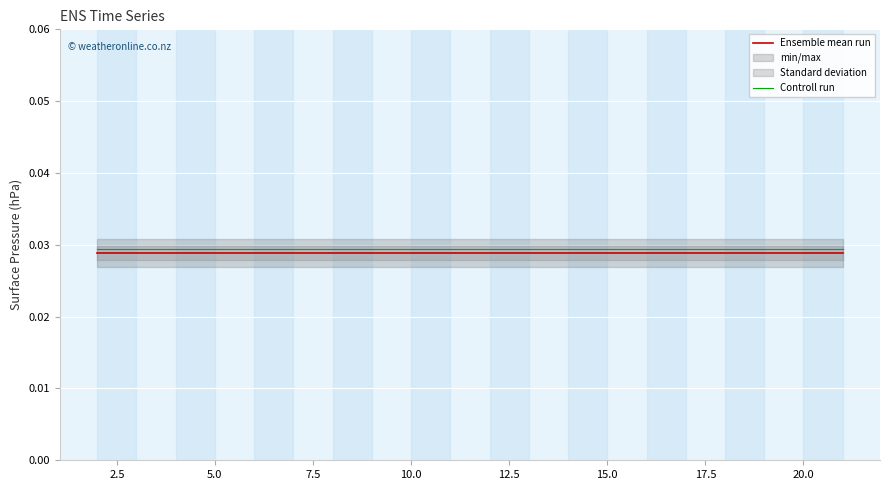

The value of Controll run at 12 is 0.0. True or false?

False